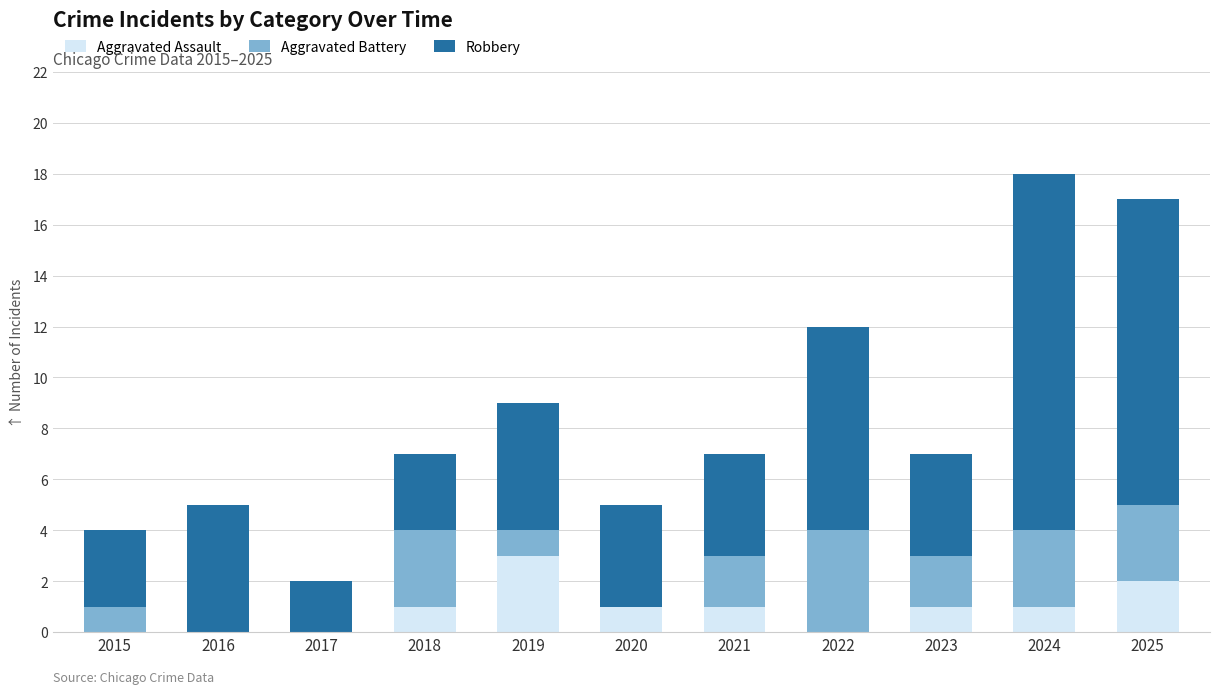

What is the total value across all series at 2025?

17